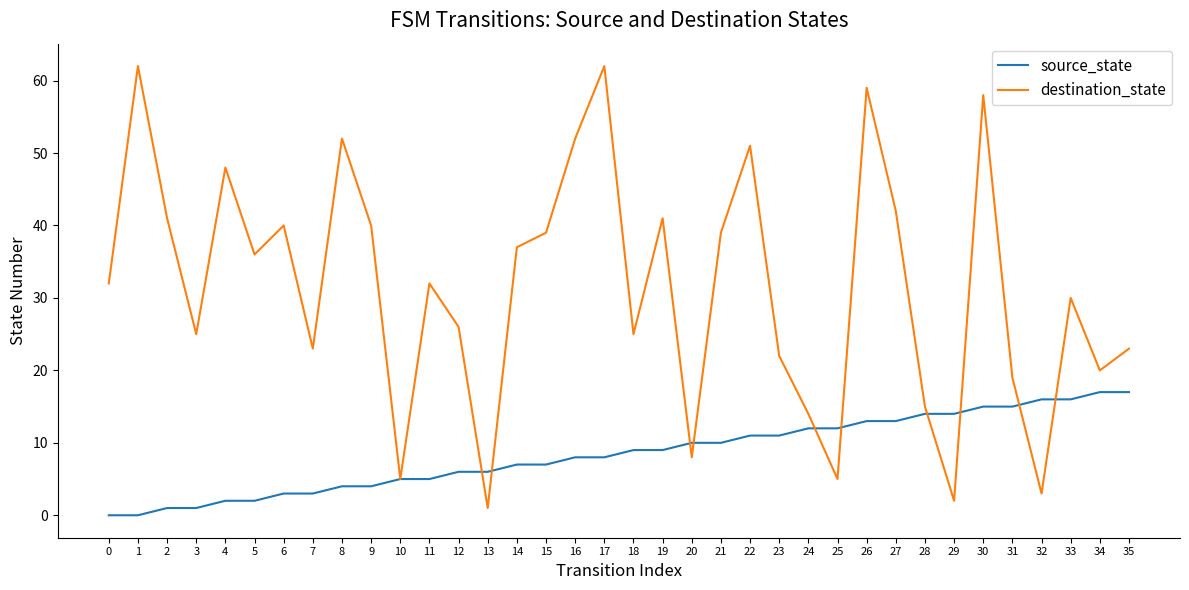

Is it true that source_state equals 21 at 32?

False